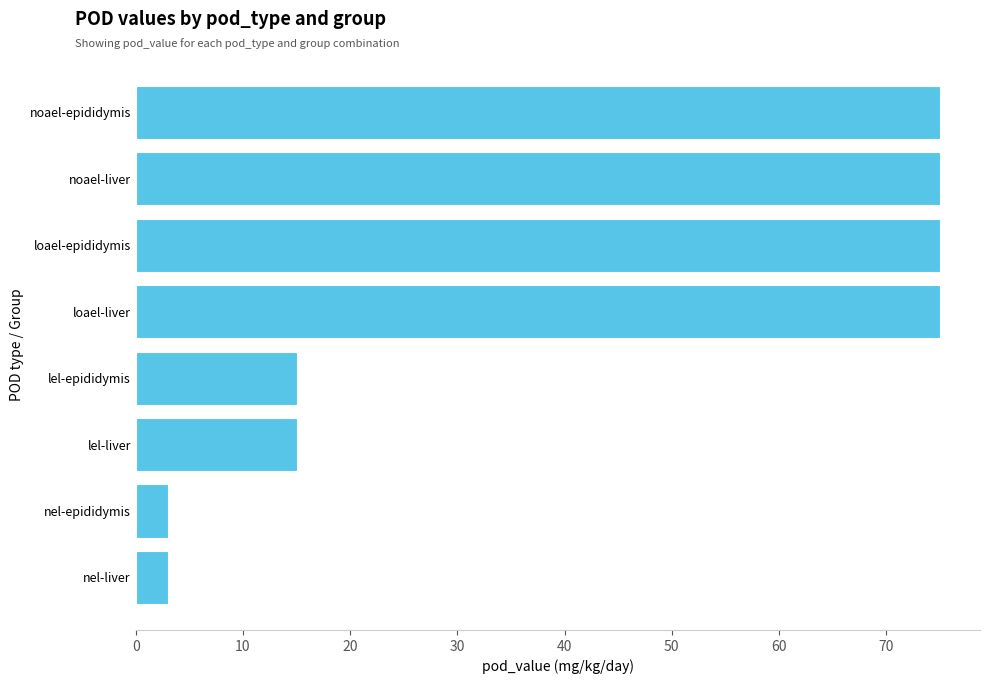

What is the difference between the values at lel-liver and nel-liver?

12